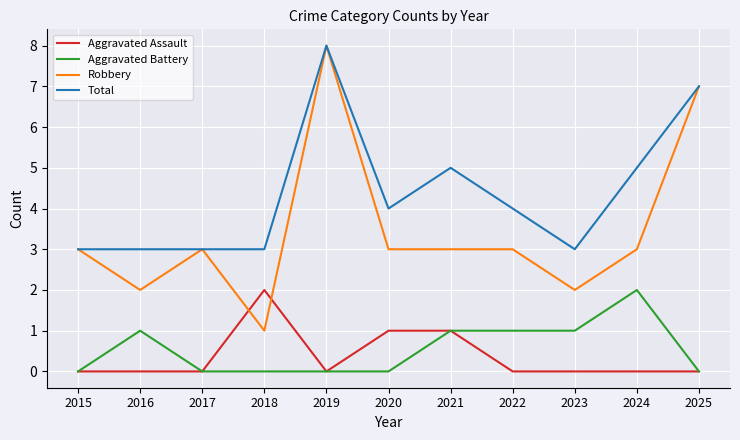

At which label does Total reach its peak?

2019